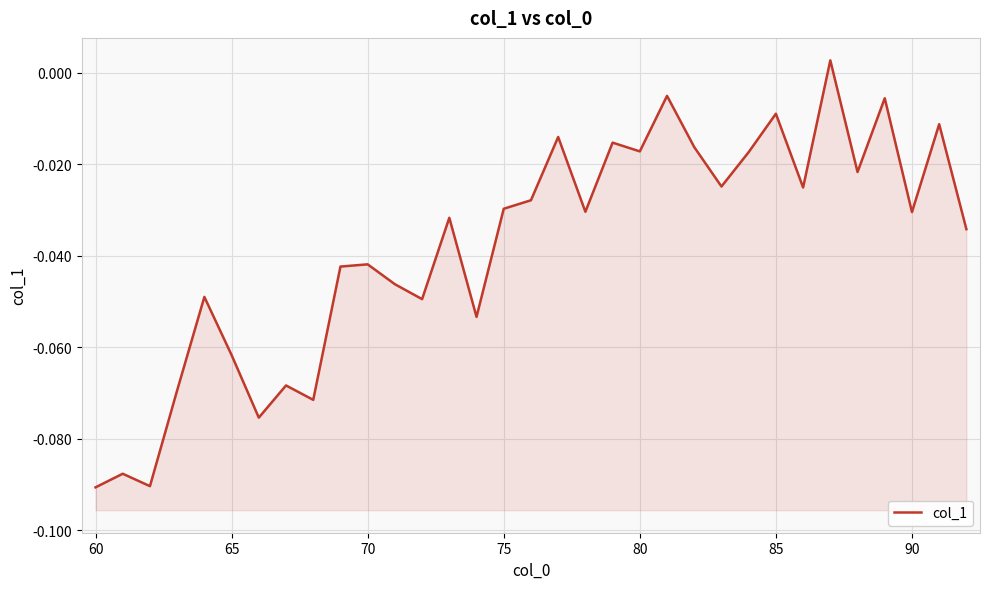

What is the minimum value shown in the chart?

-0.1